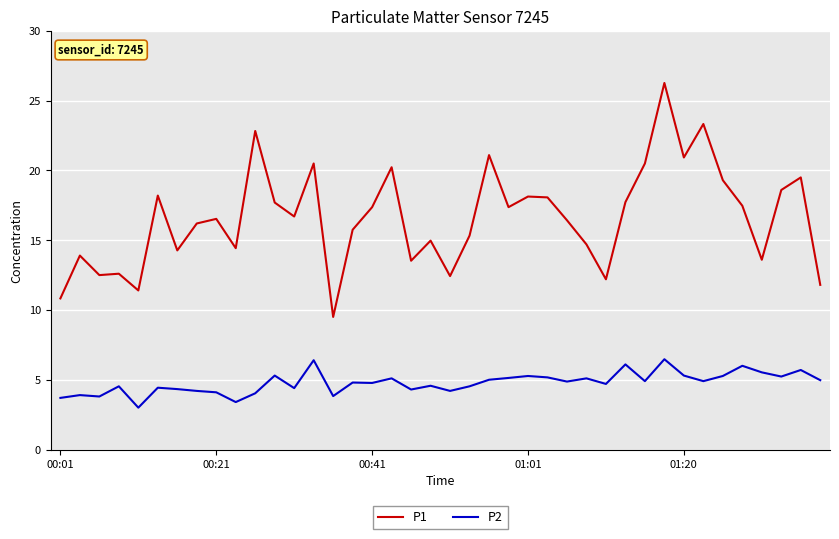

Rank the series by their maximum value, from lowest to highest.

P2, P1